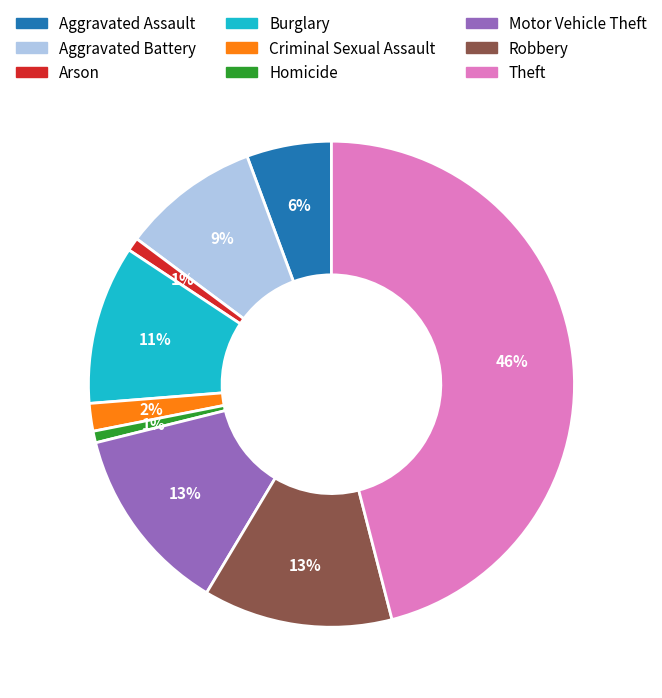

To the nearest percent, what percentage of the pie is Aggravated Assault?

6%